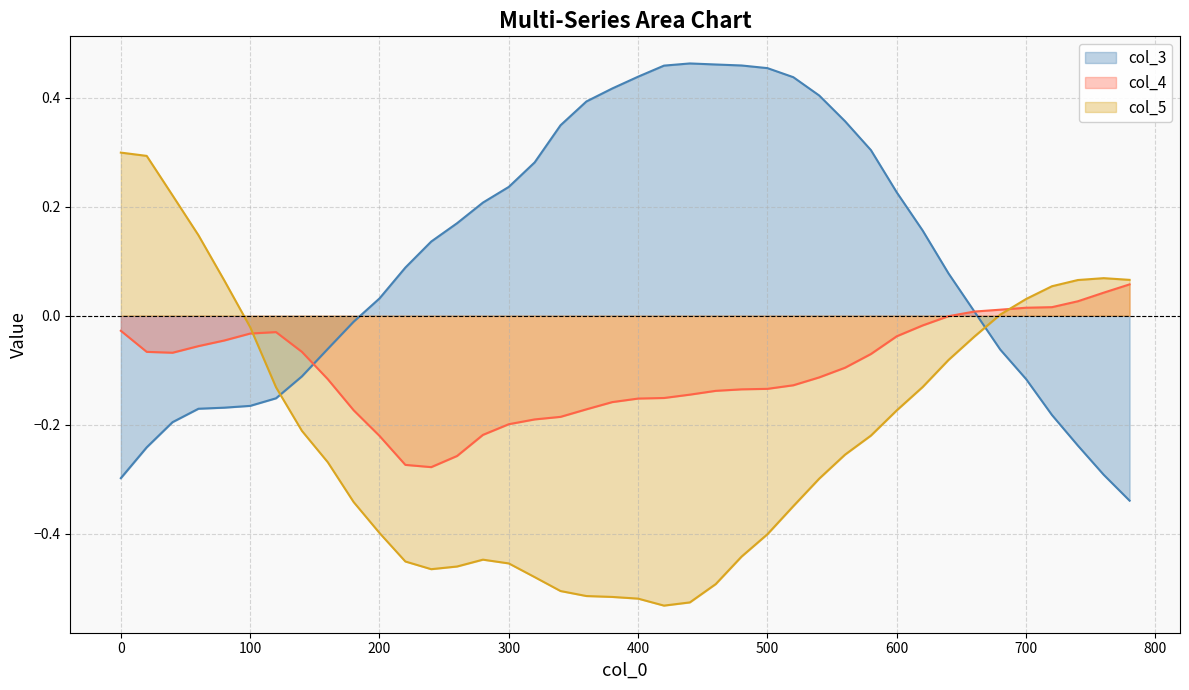

What is the difference between the highest and lowest values at 560?

0.6